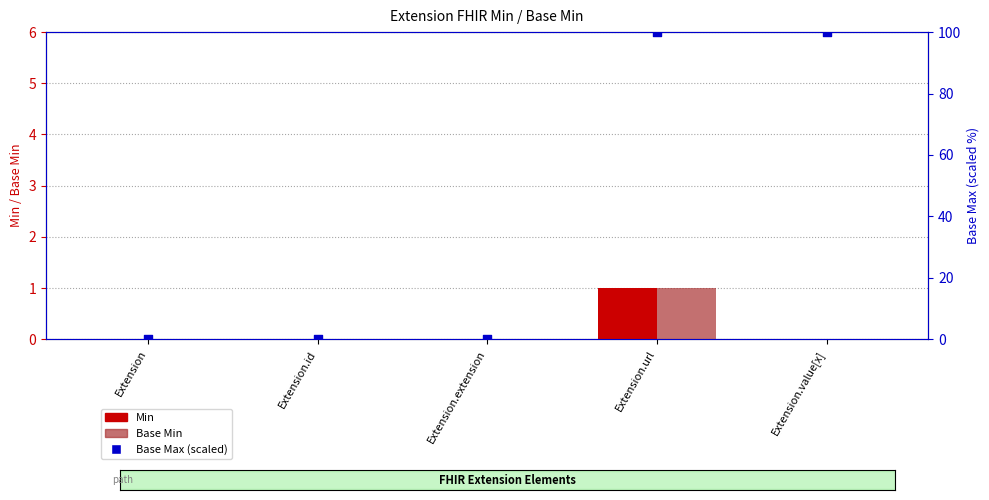

Is the value of Base Min at Extension.url greater than the value of Min at Extension.id?

Yes